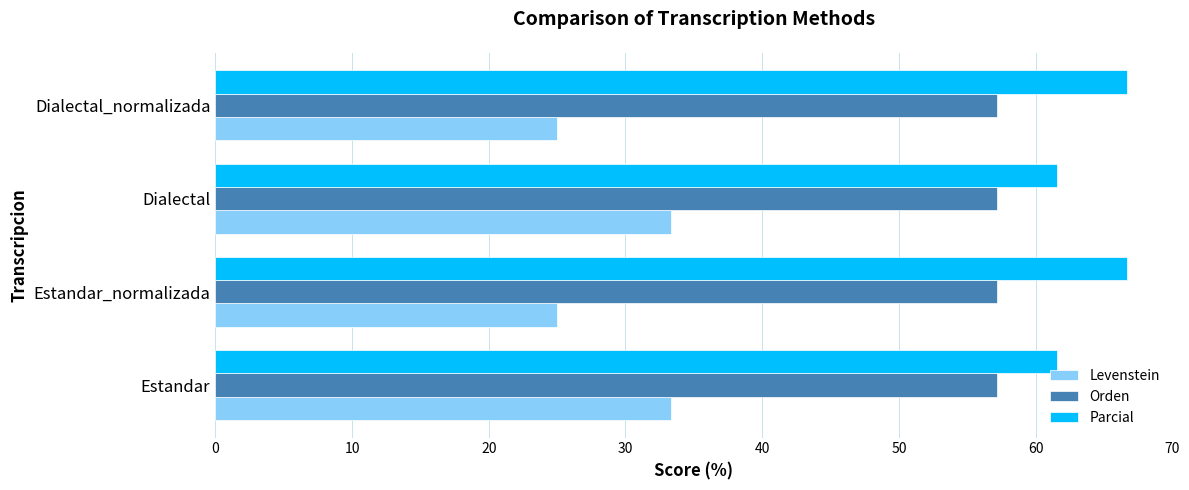

Which series has the widest spread of values?

Levenstein